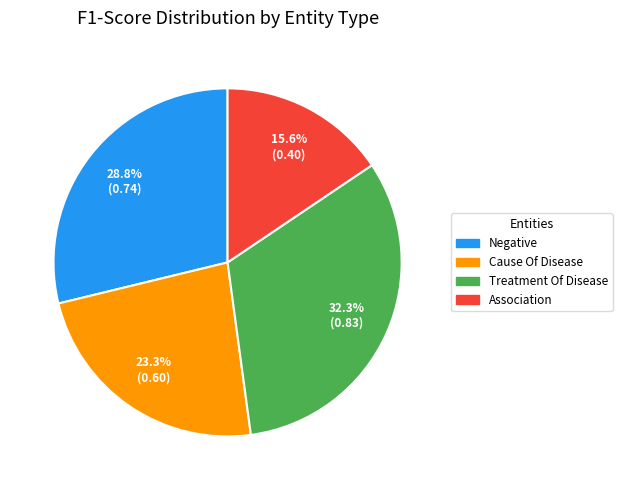

The Treatment Of Disease slice represents 32% of the pie. True or false?

True